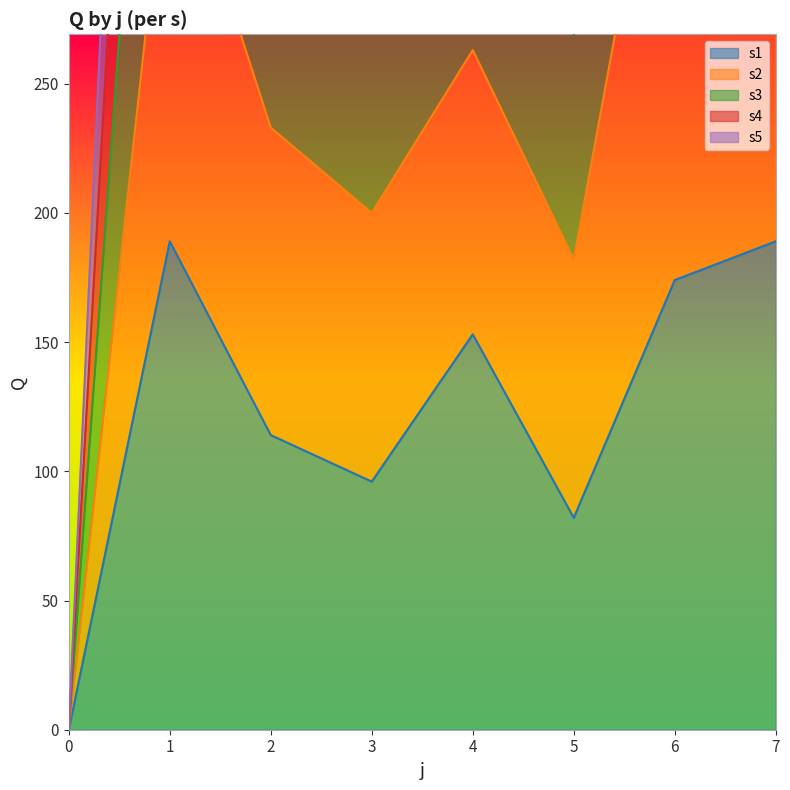

At how many categories does at least one series exceed 424?

7